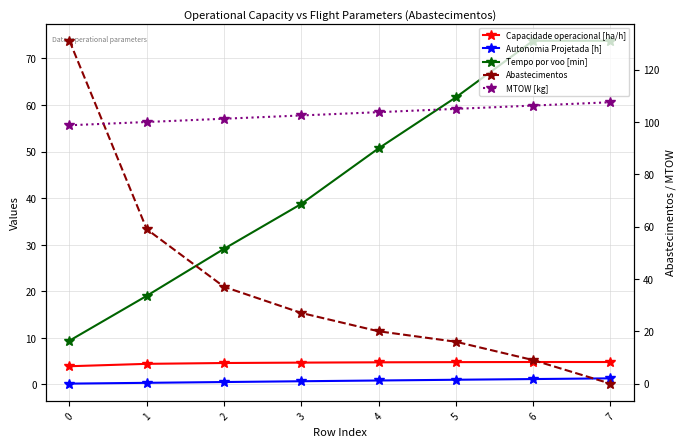

What is the minimum value for Capacidade operacional [ha/h]?

3.9